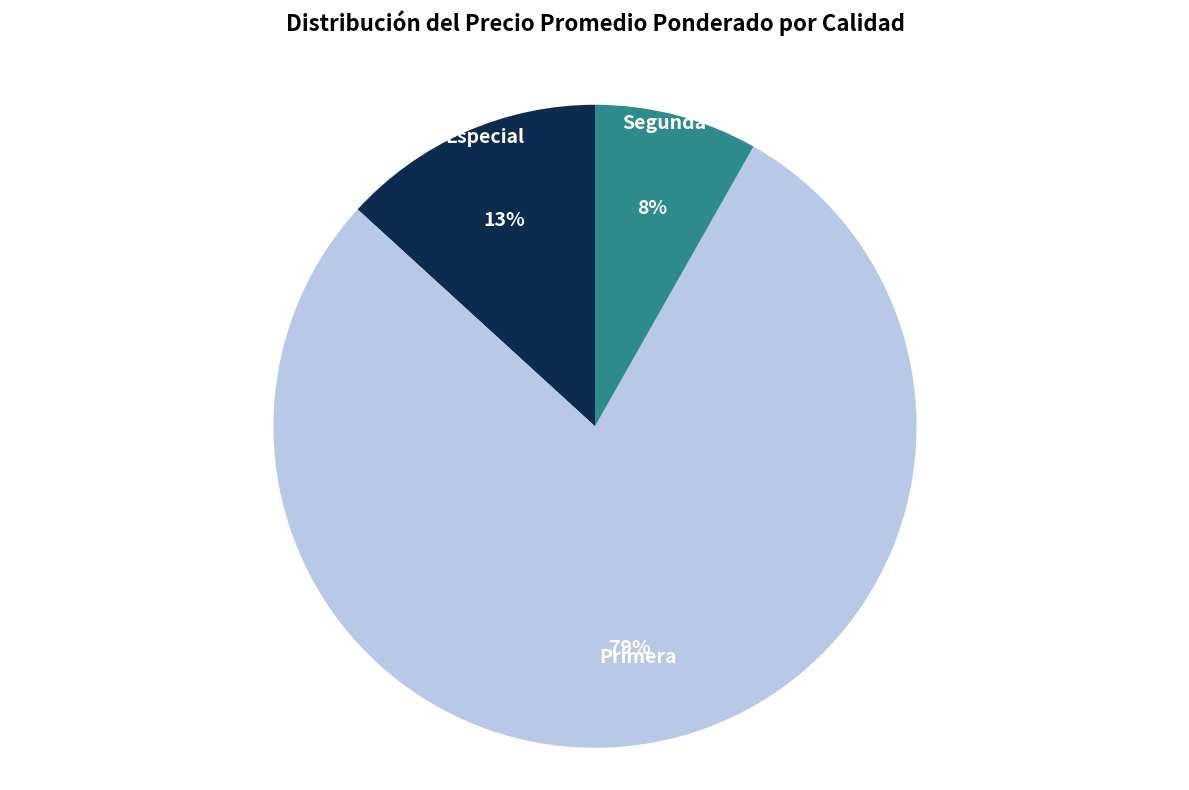

To the nearest percent, what is the average slice percentage?

33%